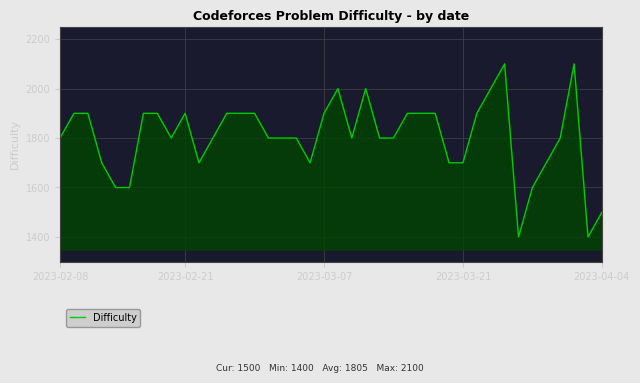

True or false: there are more than 0 points higher than both neighbors.

True